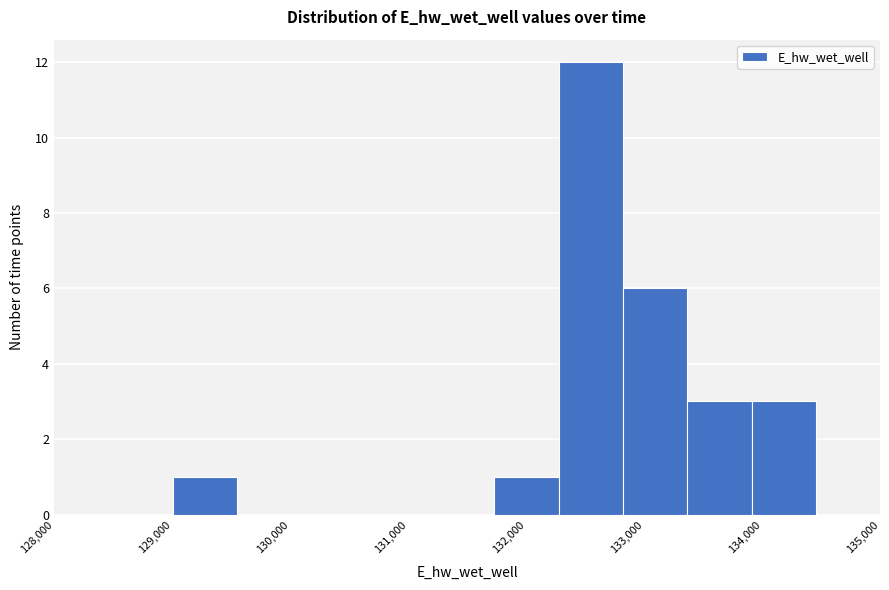

Reading left to right, transcribe this chart: for each bar, give the range it covers on the x-axis and its height. Neither the bar edges nor the heights are printed on the chart, so give them approximately, as read against the axes.

129000 to 129600: 1
129600 to 130100: 0
130100 to 130600: 0
130600 to 131200: 0
131200 to 131700: 0
131700 to 132300: 1
132300 to 132800: 12
132800 to 133400: 6
133400 to 133900: 3
133900 to 134500: 3